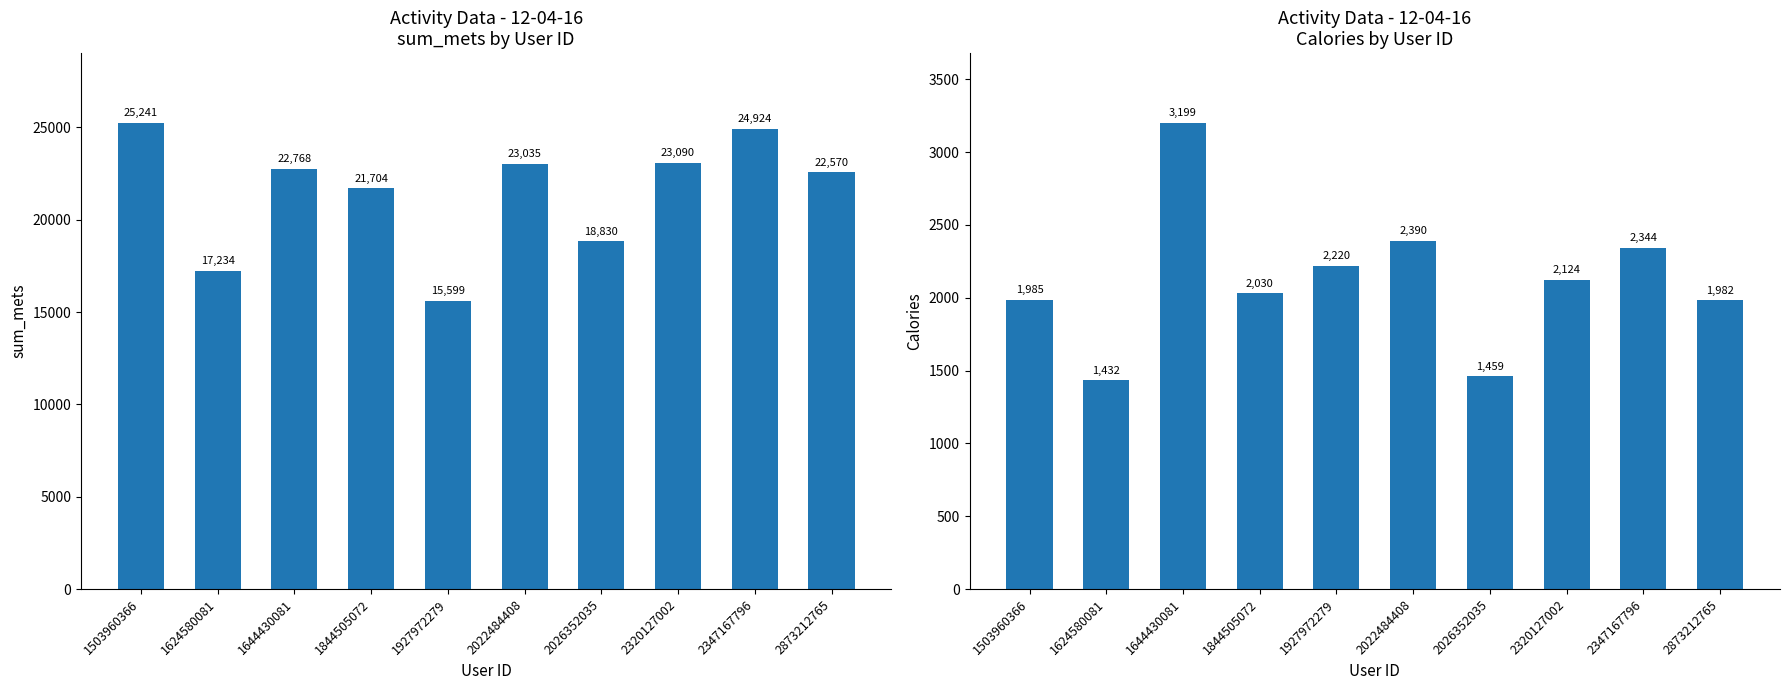

What is the value of the Calories bar at the 10th from the left?

1982